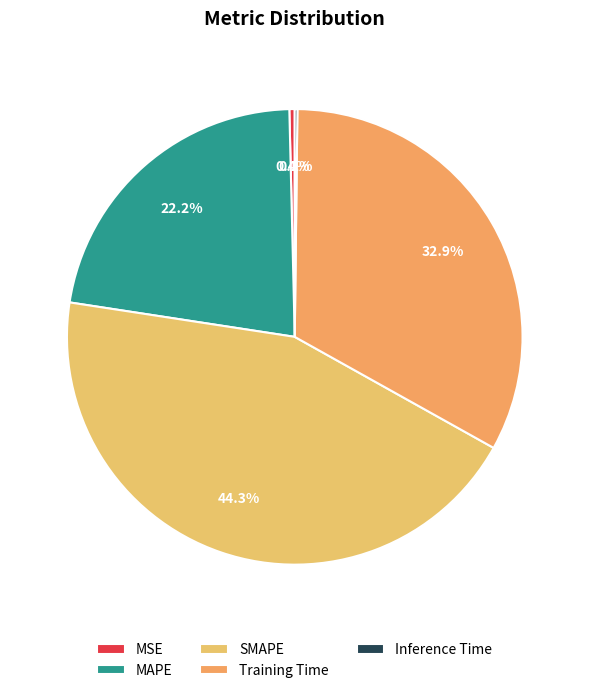

Rank the categories by value from lowest to highest.

Inference Time, MSE, MAPE, Training Time, SMAPE